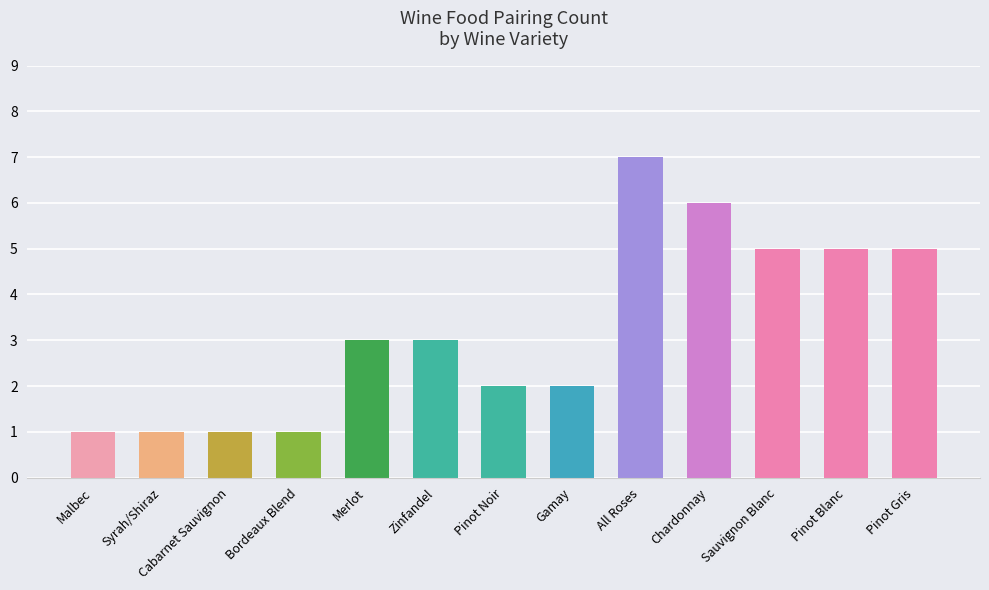

Does the chart contain stacked bars?

No